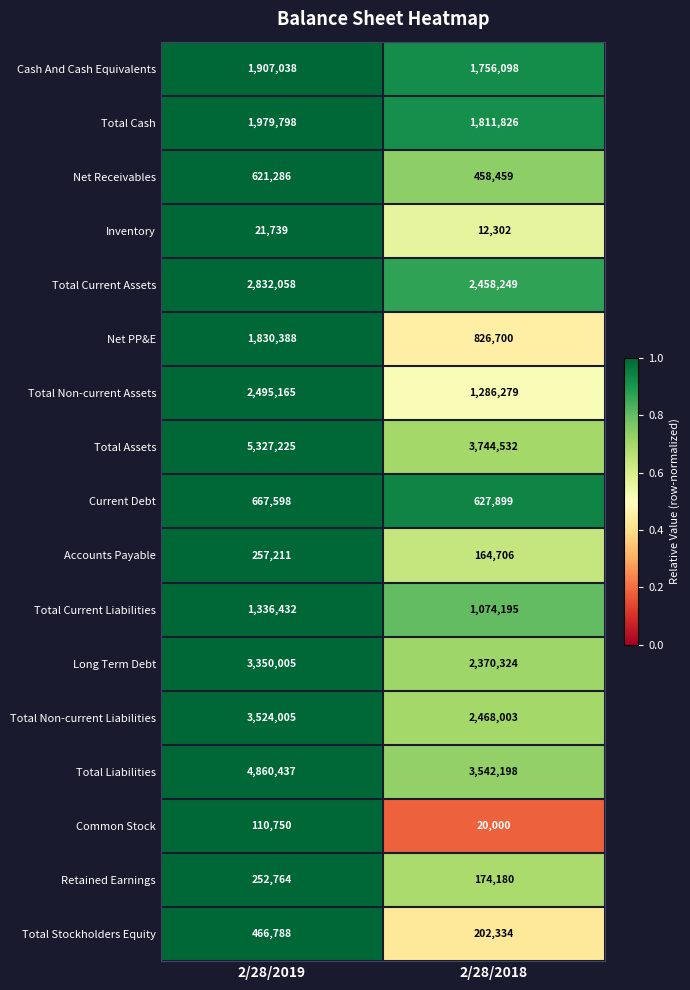

Which series has the widest spread of values?

Total Assets